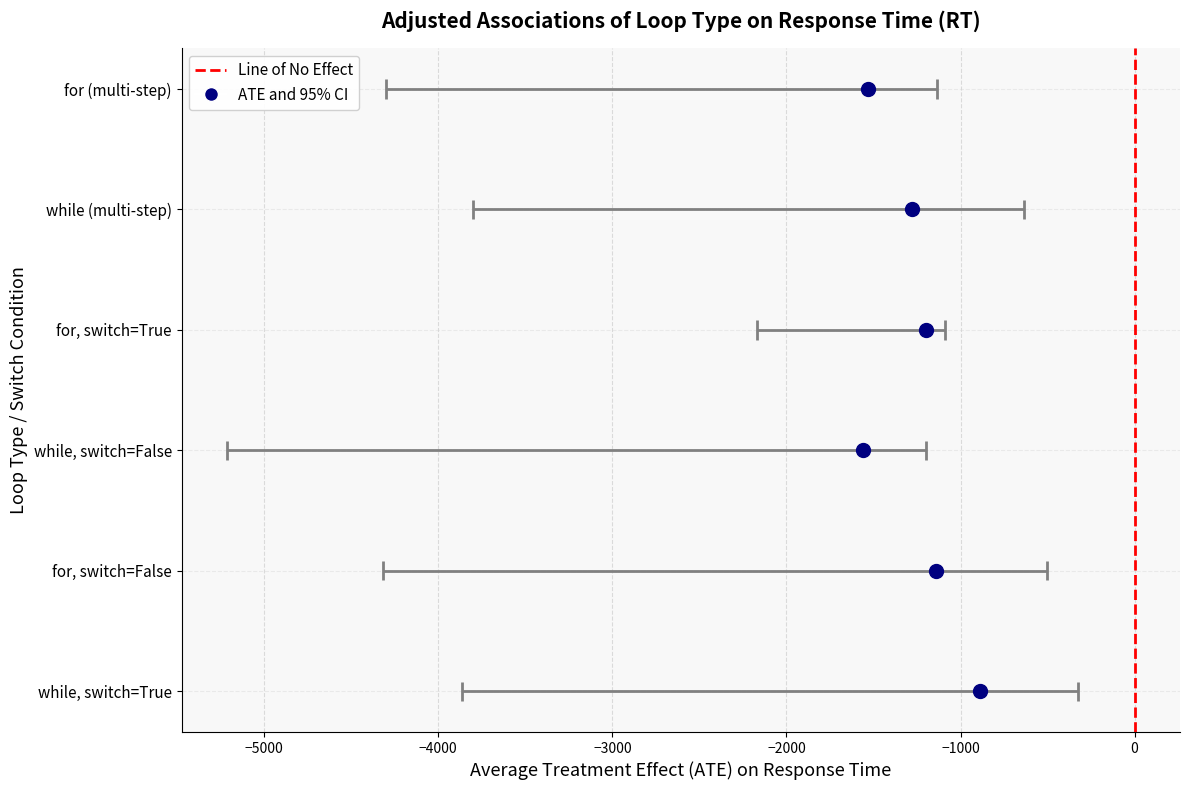

The value at 0 is 2. True or false?

False